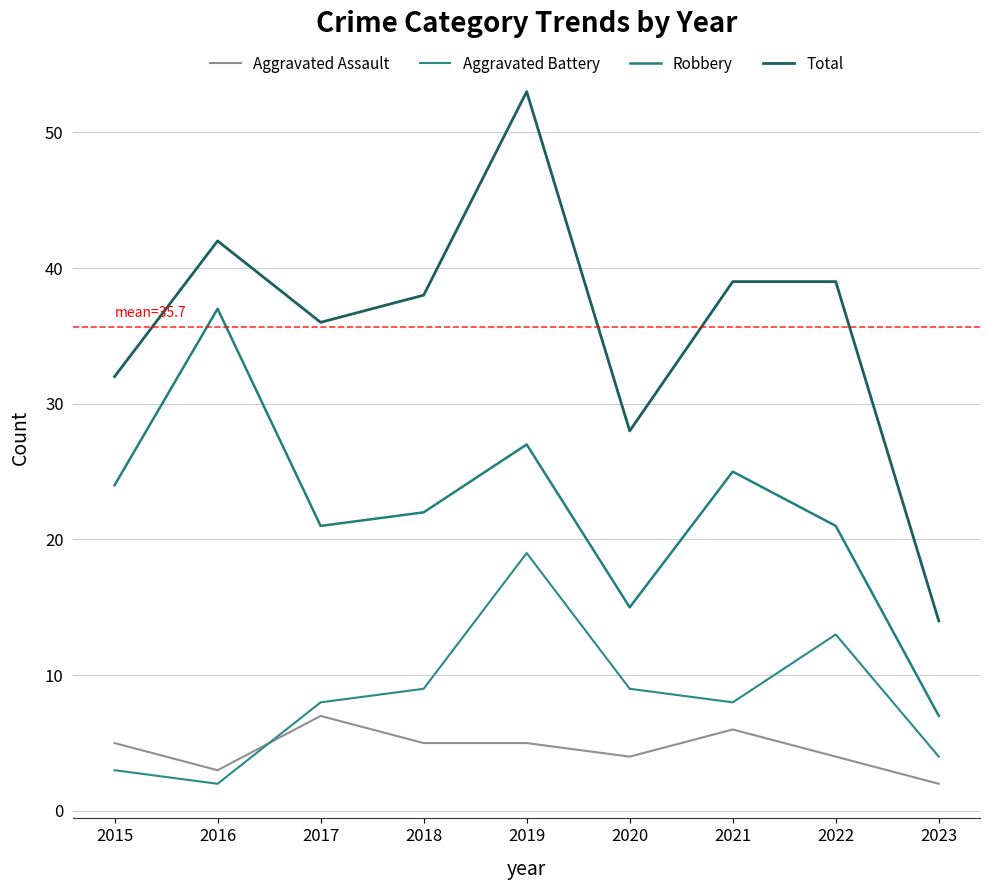

Which series changed the most between 2022 and 2023?

Total